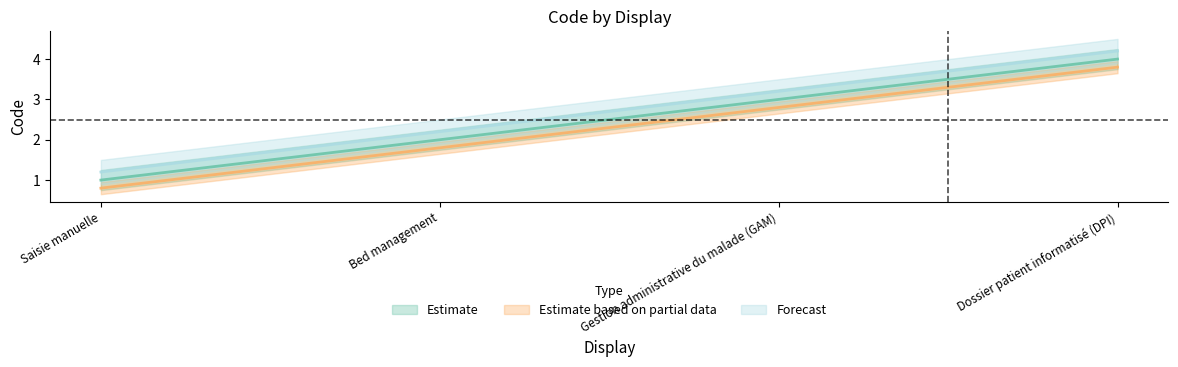

Does the chart have visible grid lines?

No